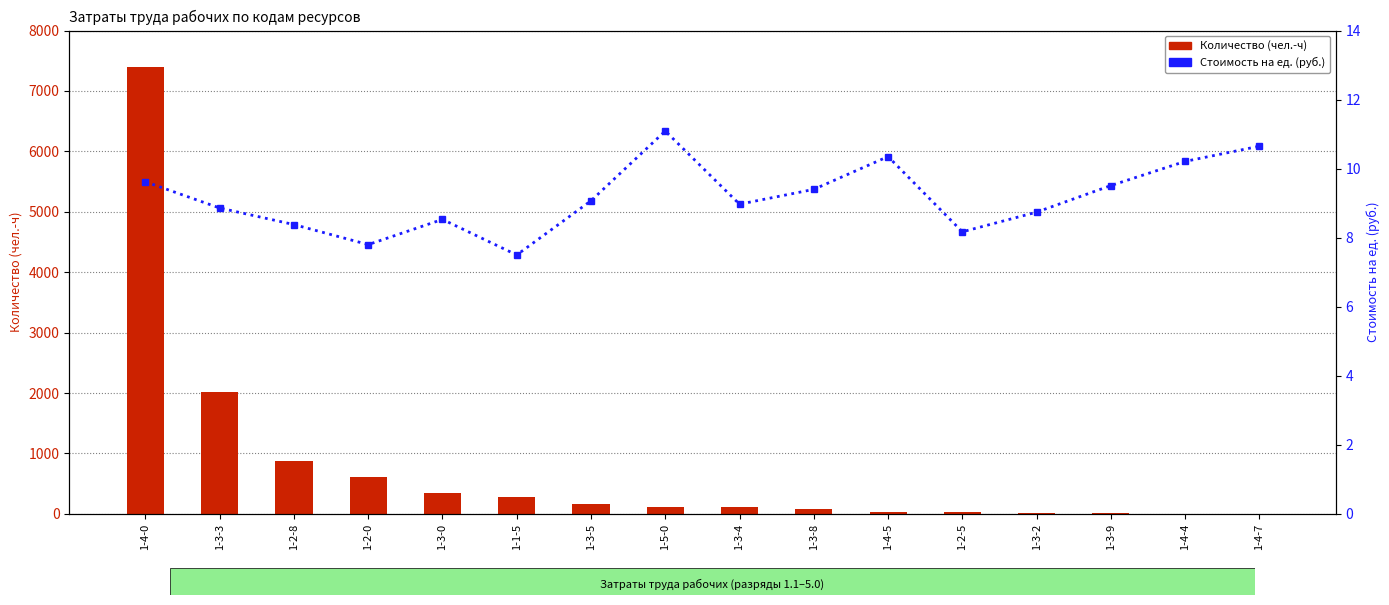

How many distinct data groups are displayed?

2